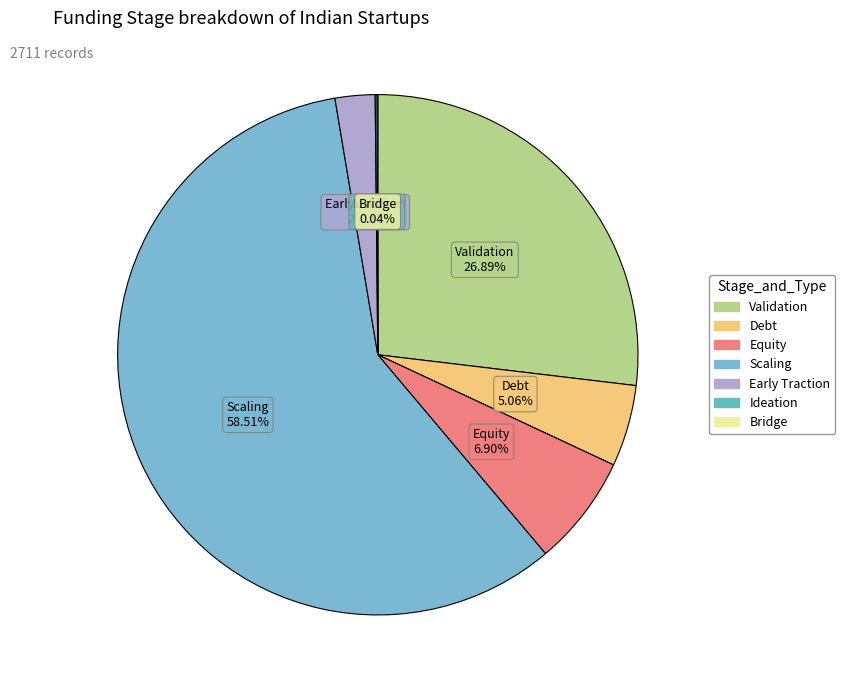

Which has a higher value, Validation or Scaling?

Scaling